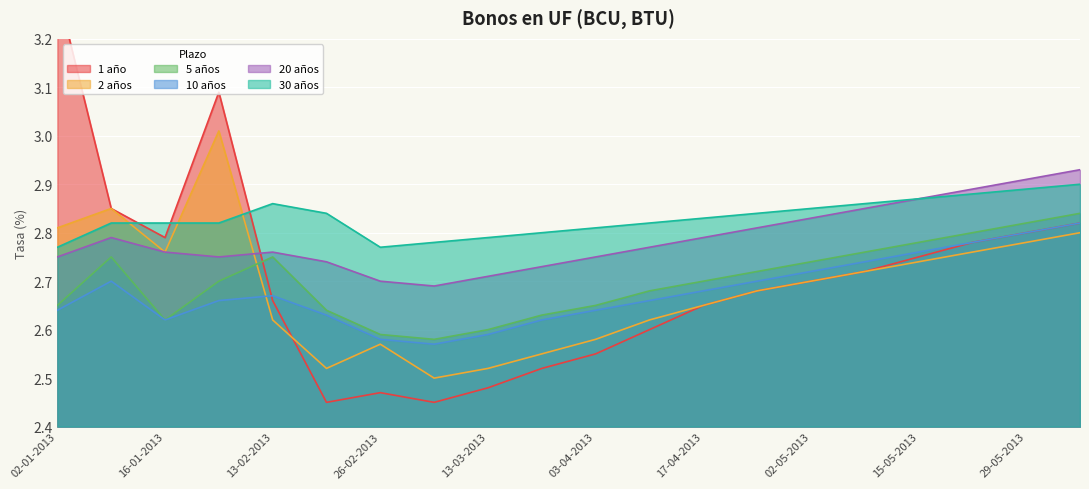

What is the sum of all 30 años values?

56.6